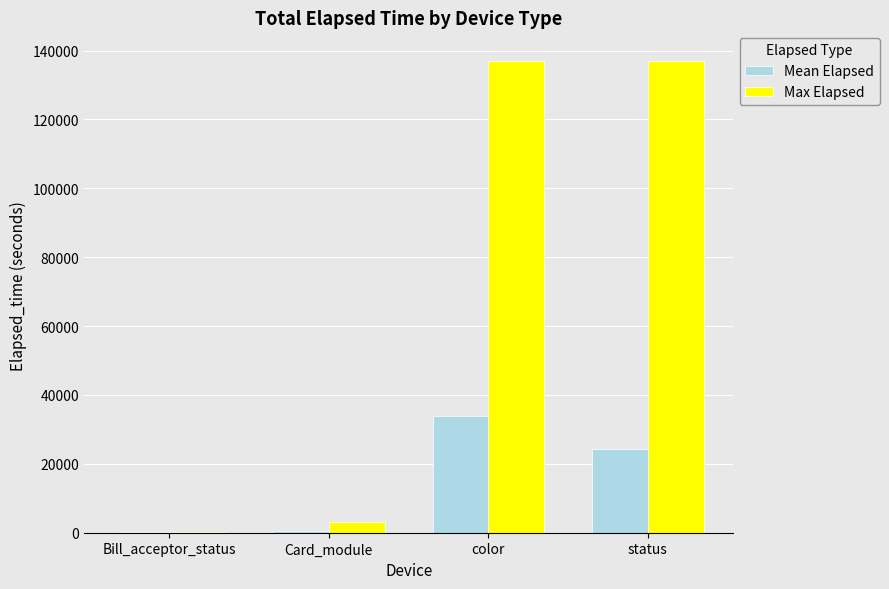

What is the difference between the Max Elapsed values at Bill_acceptor_status and Card_module?

2970.0